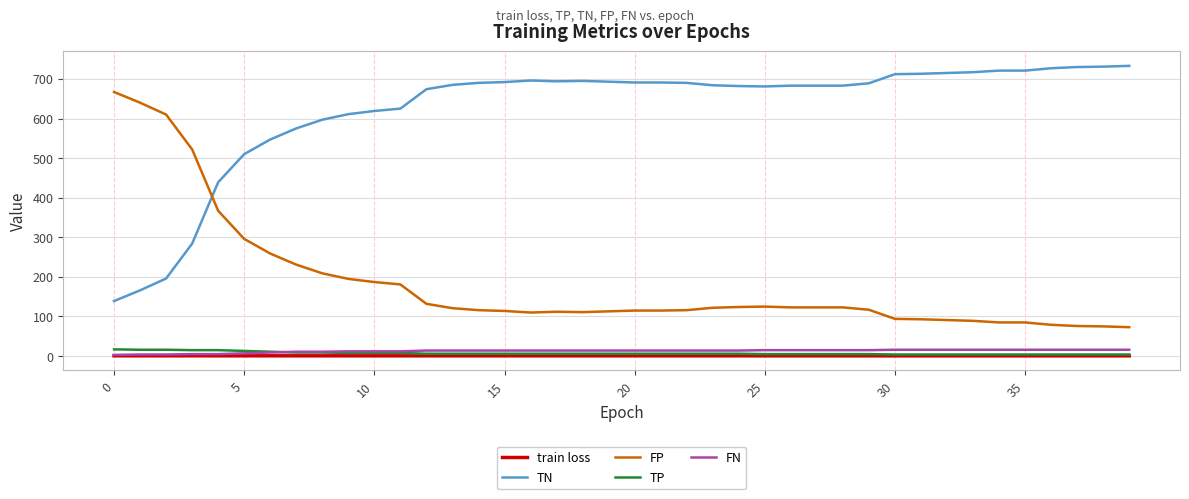

What is the maximum value shown in the chart?

733.0